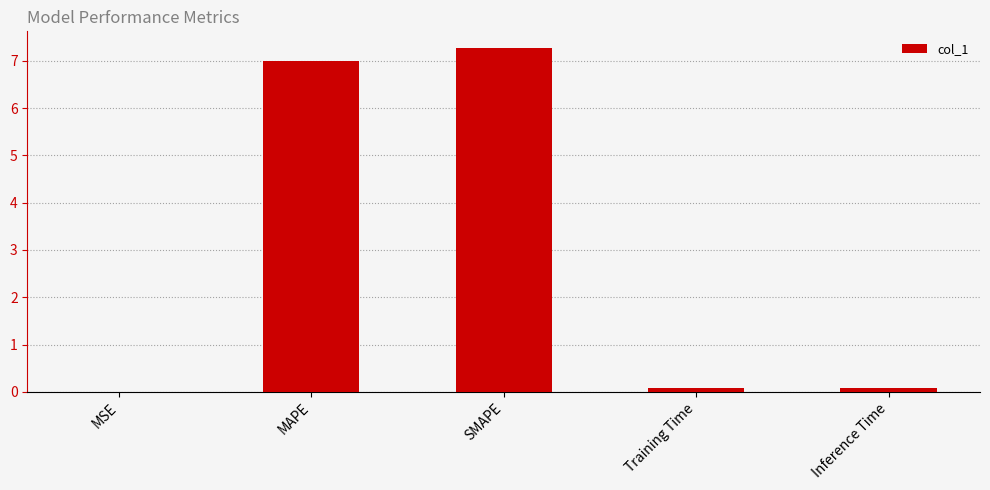

What is the change in value from MAPE to SMAPE?

+0.3